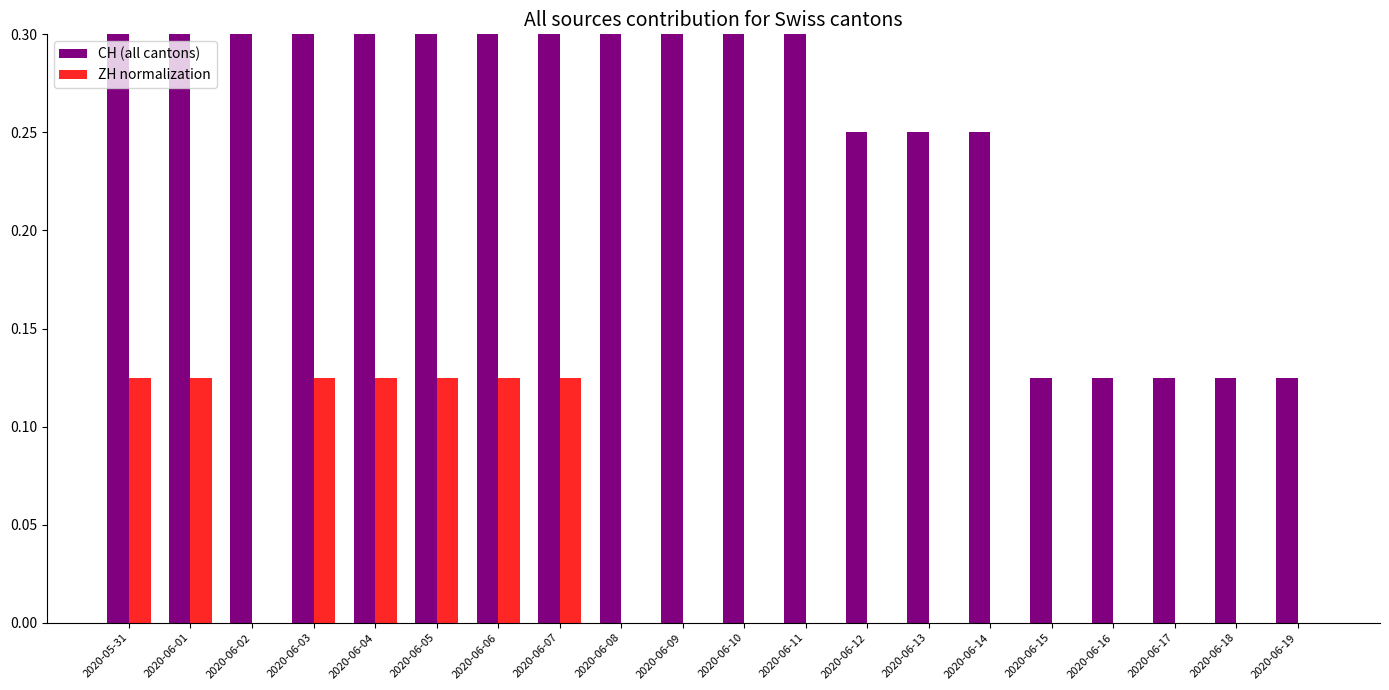

Read the CH (all cantons) value at 2020-06-19.

0.1